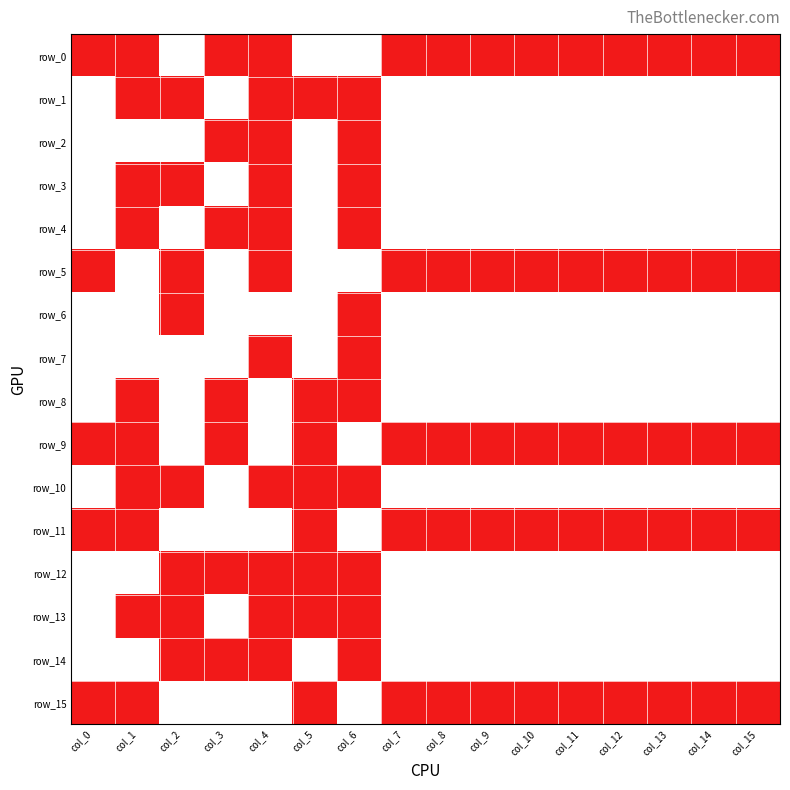

Is it true that row_0 equals -1 at col_10?

False